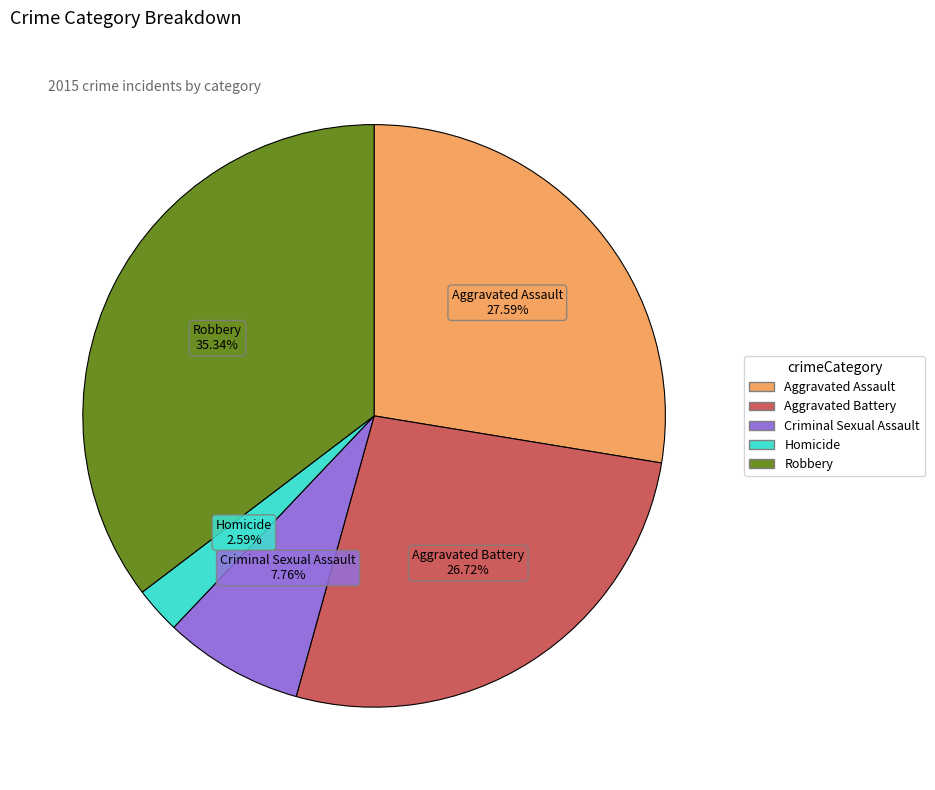

What is the largest slice in the pie chart?

Robbery